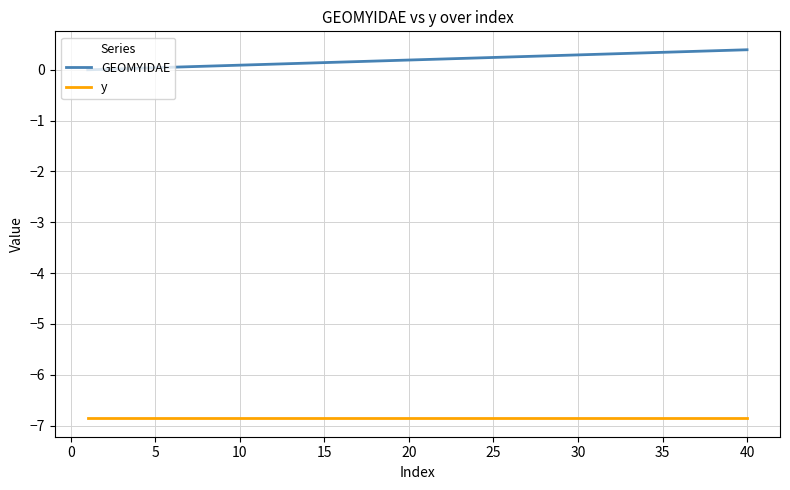

True or false: GEOMYIDAE and y cross at least once.

False